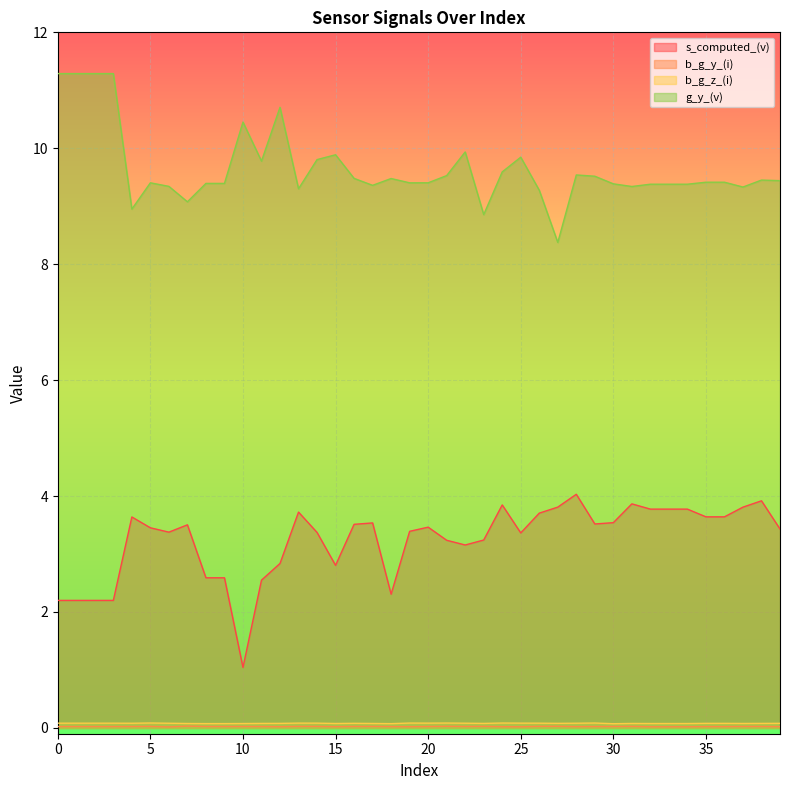

At 39, list the series in order from smallest to largest.

b_g_y_(i), b_g_z_(i), s_computed_(v), g_y_(v)